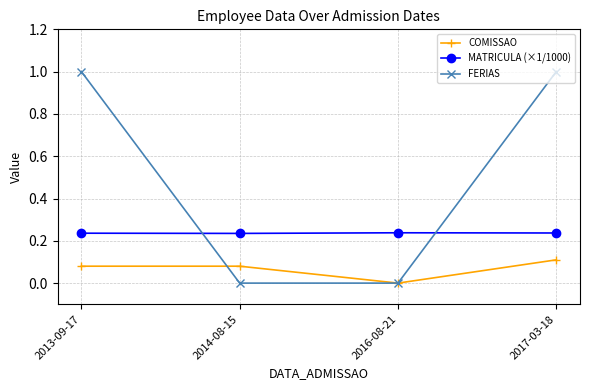

Which series has the widest spread of values?

FERIAS